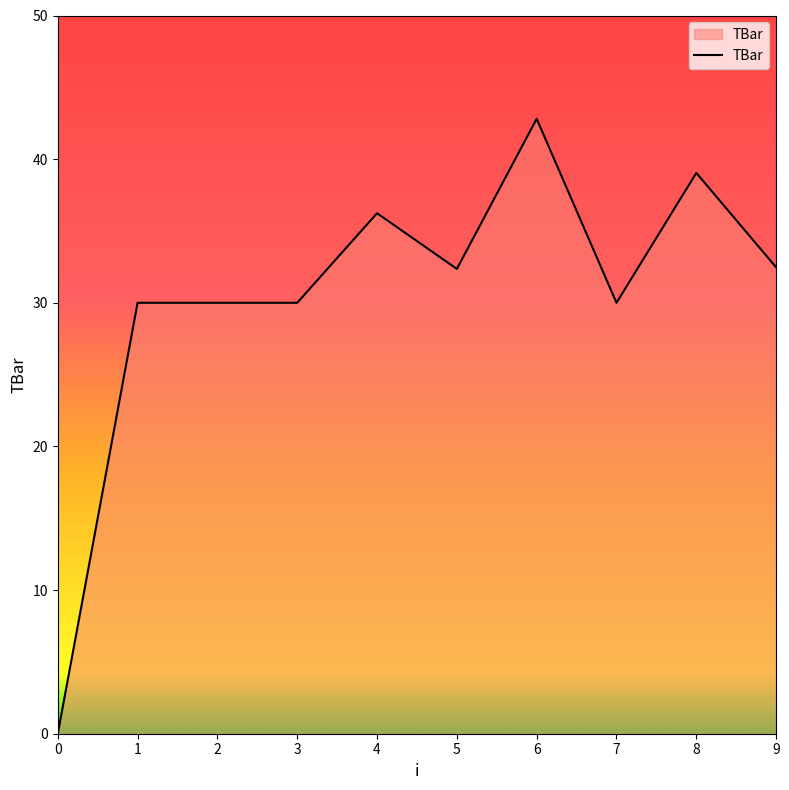

Is it true that the value at 0 is -24.0?

False